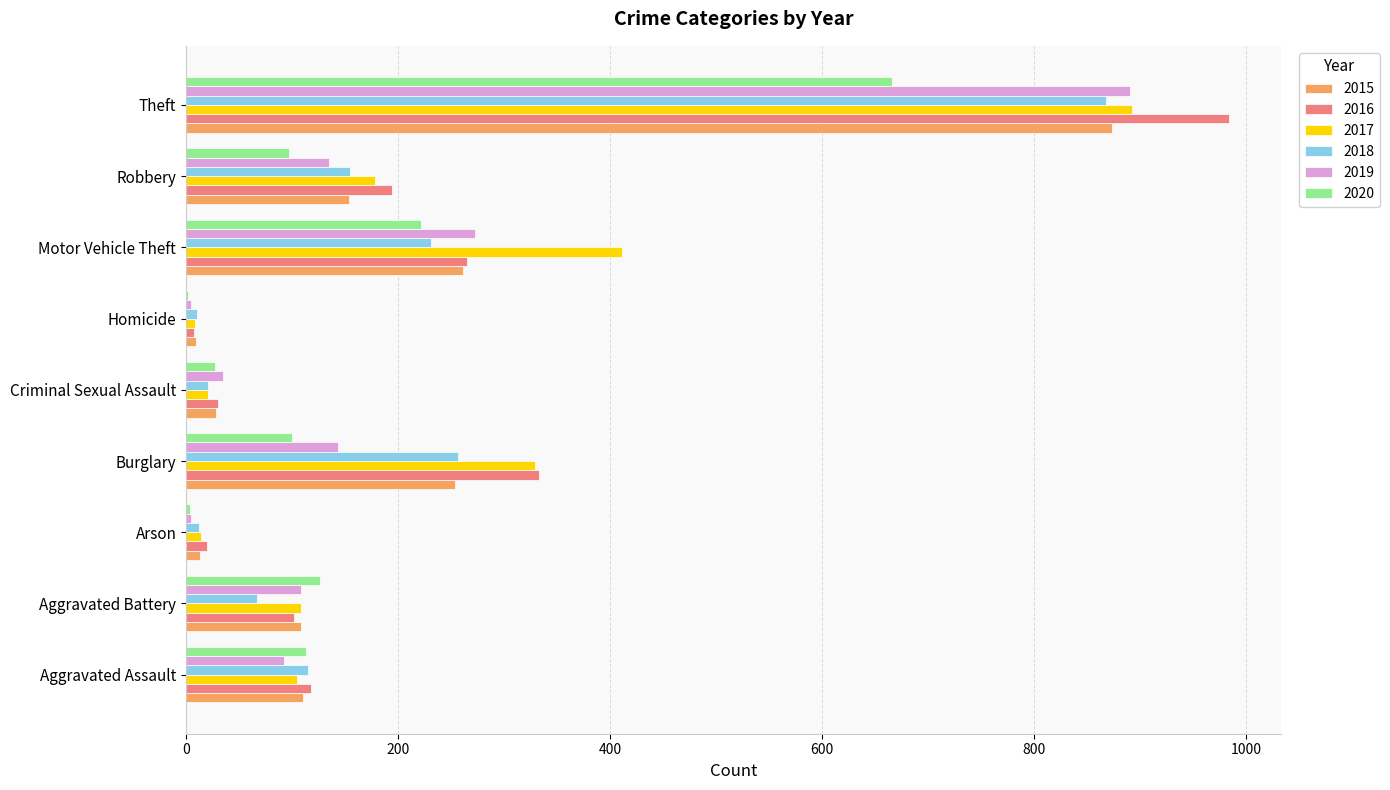

At which label is 2016 closest to 495?

Burglary